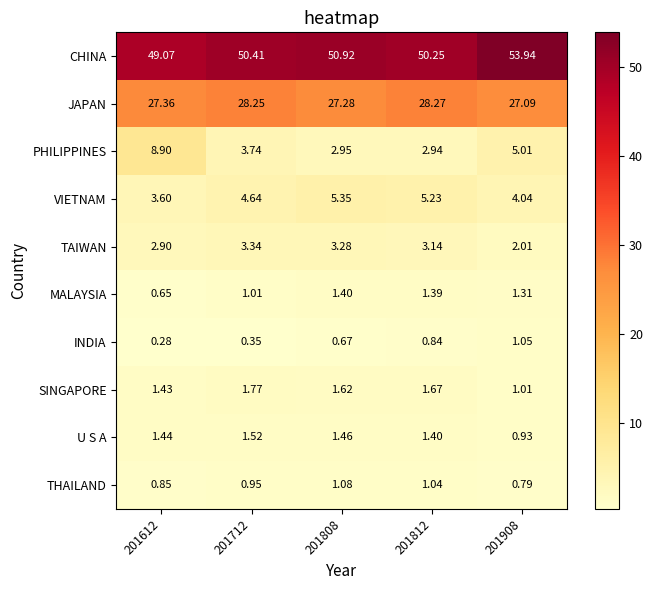

Which series changed the most between 201612 and 201812?

PHILIPPINES